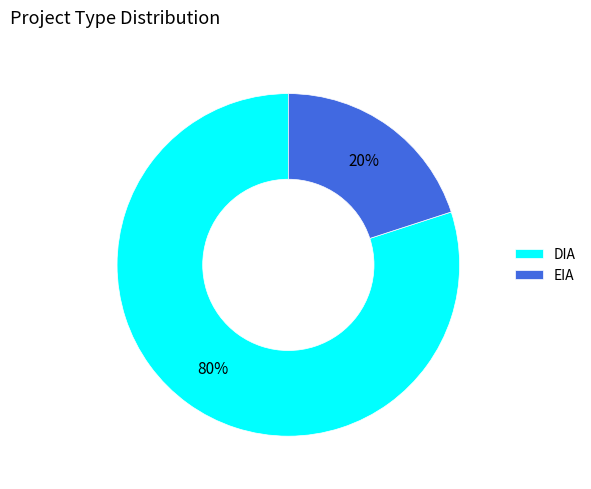

How many segments does this pie chart have?

2